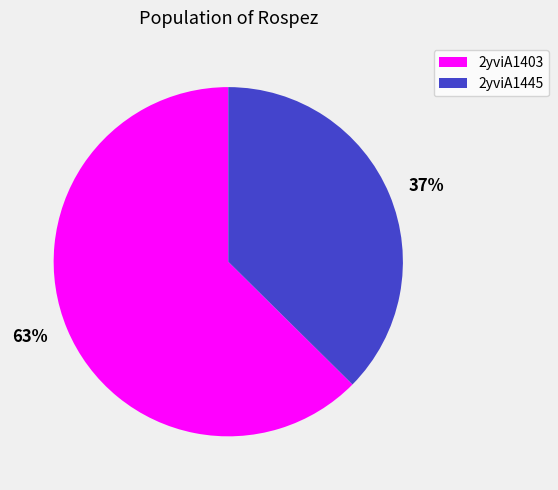

The 2yviA1445 slice represents 37% of the pie. True or false?

True